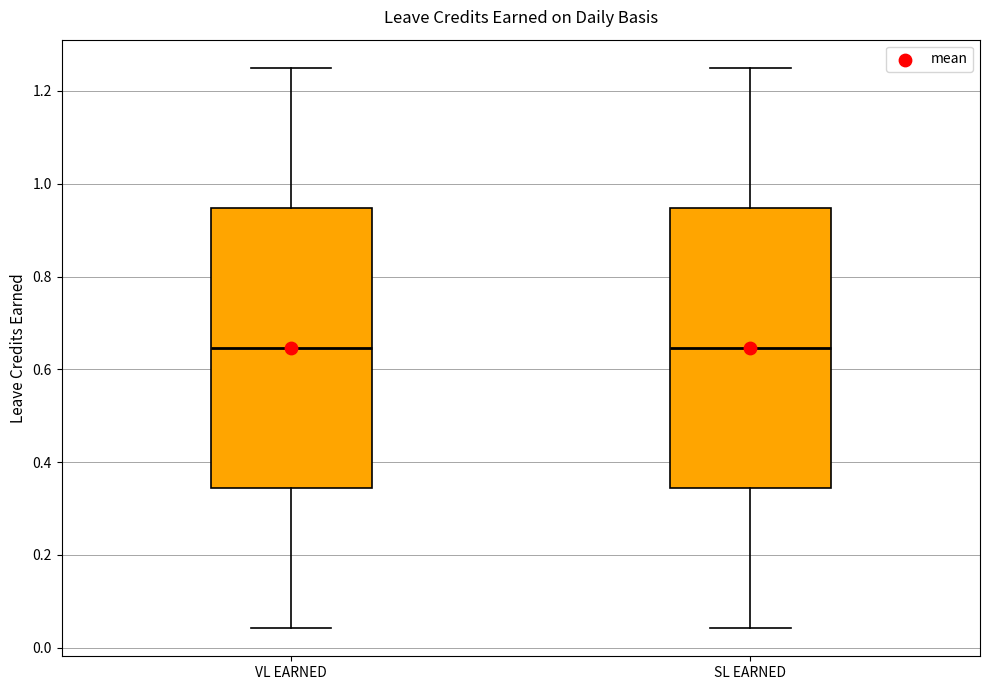

Where is the upper edge of the box for VL EARNED on the y-axis? The values are not printed on the chart, so give them approximately, as read against the axis.

0.94